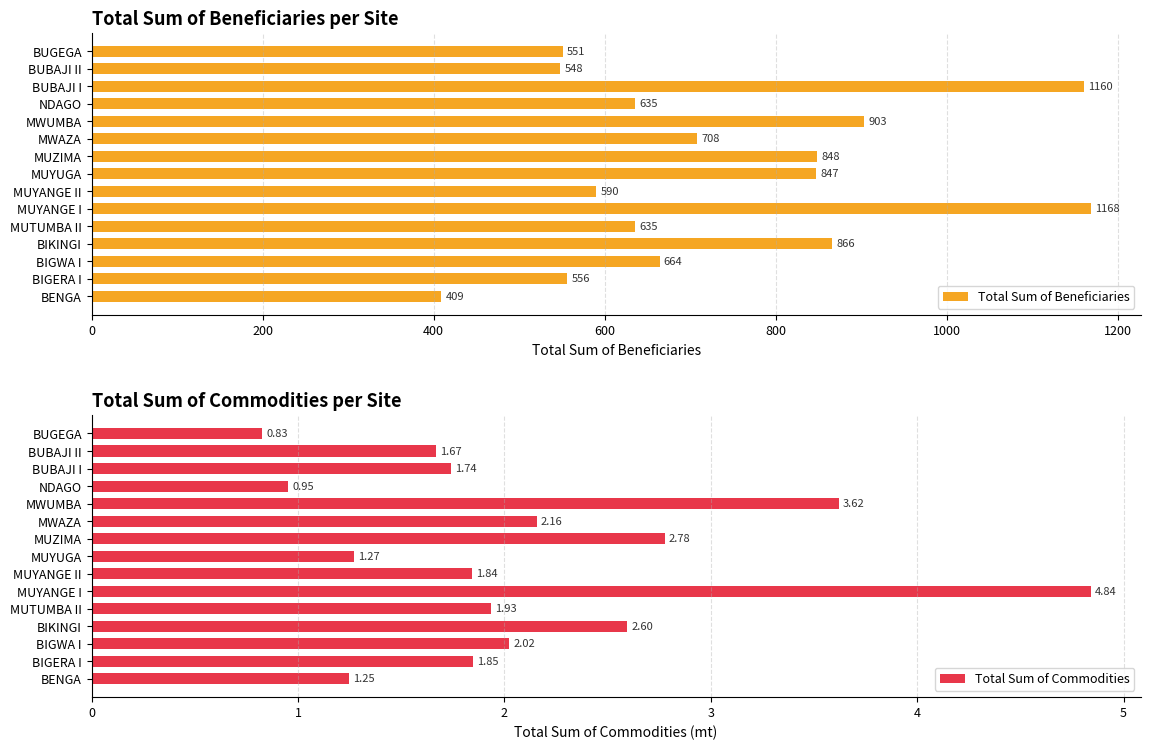

Does the chart contain any negative values?

No